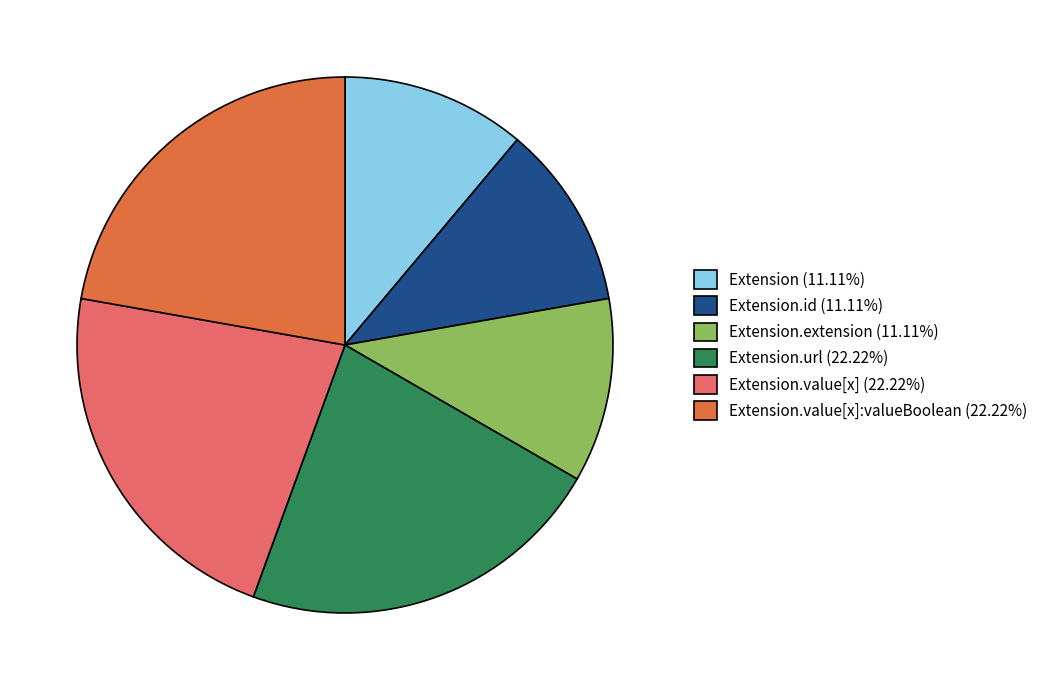

Does any single category account for the majority?

No